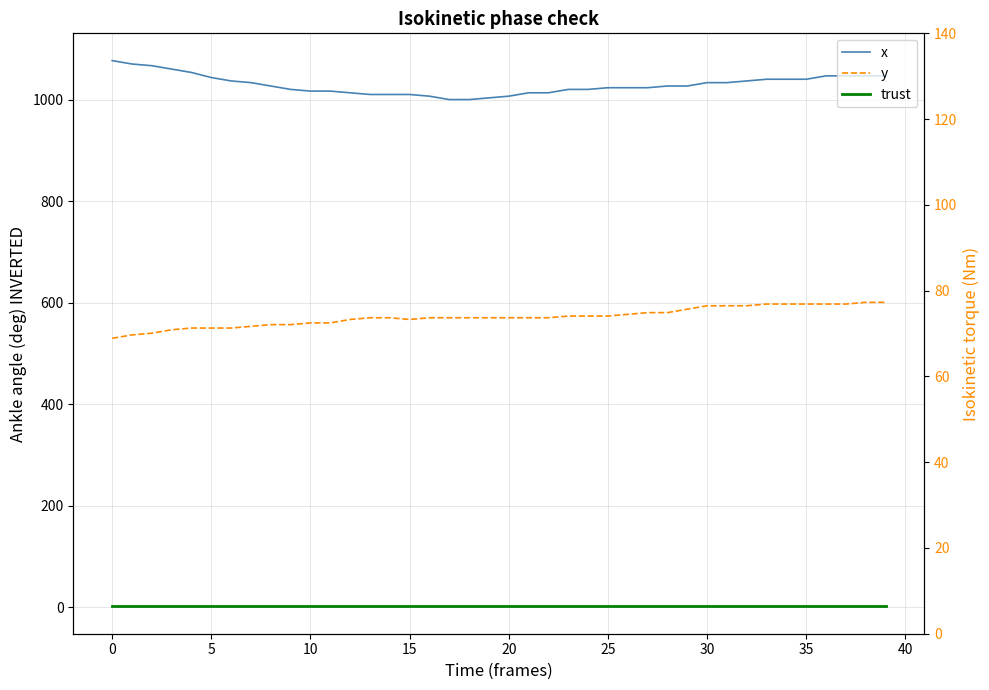

What is the sum of the x values at 15 and 39?

2056.7